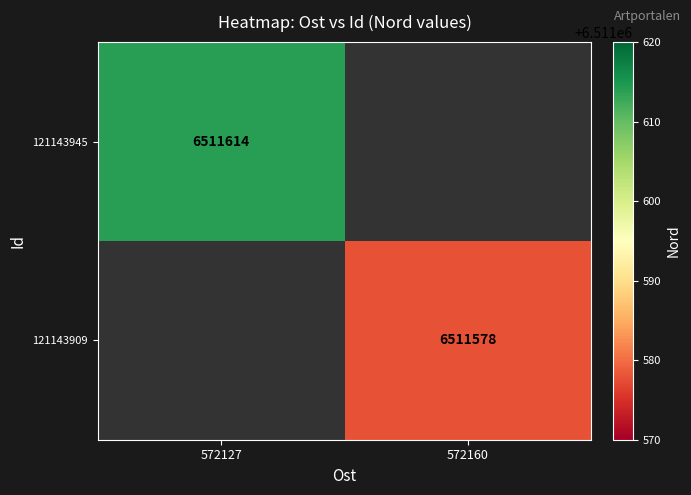

At which category does the chart reach its peak across all series?

572127